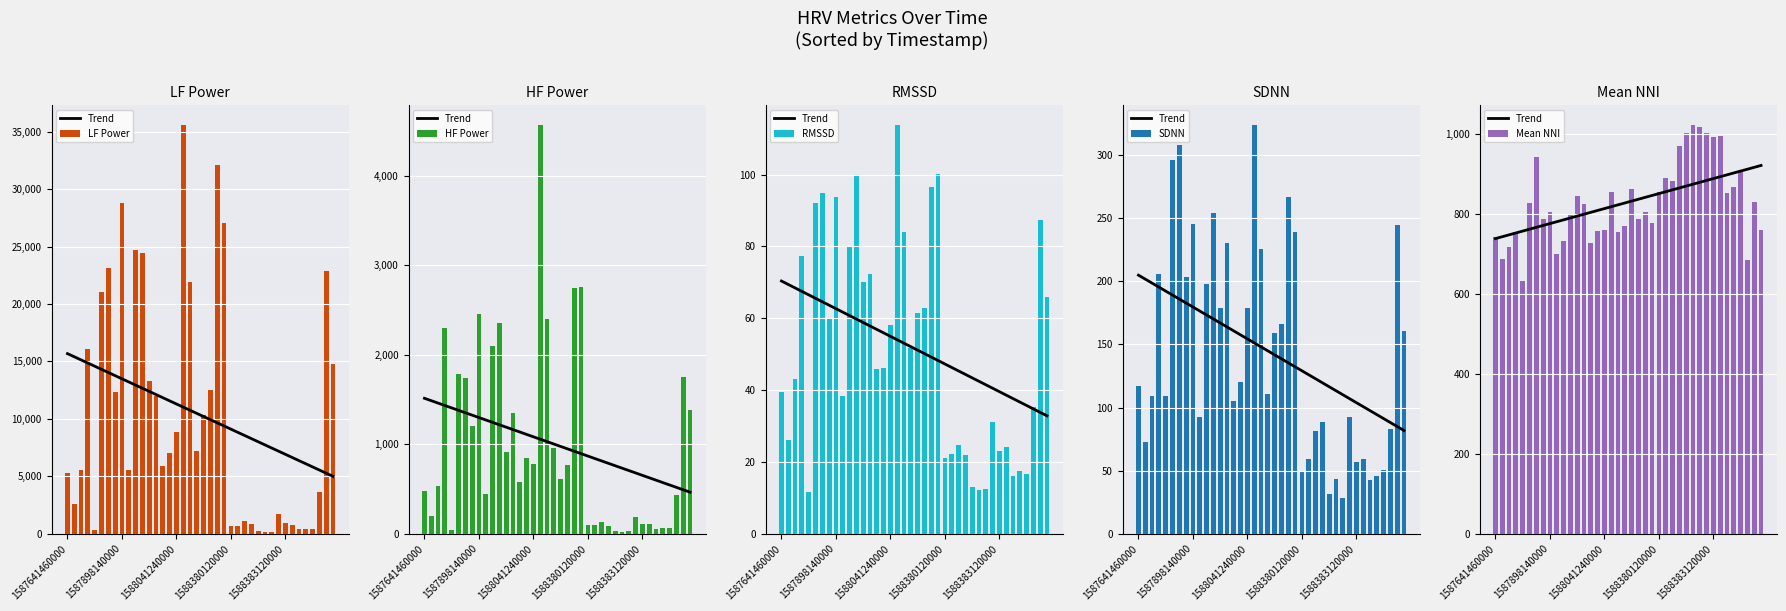

What is the difference between the second highest and minimum values in the Mean NNI series?

385.0